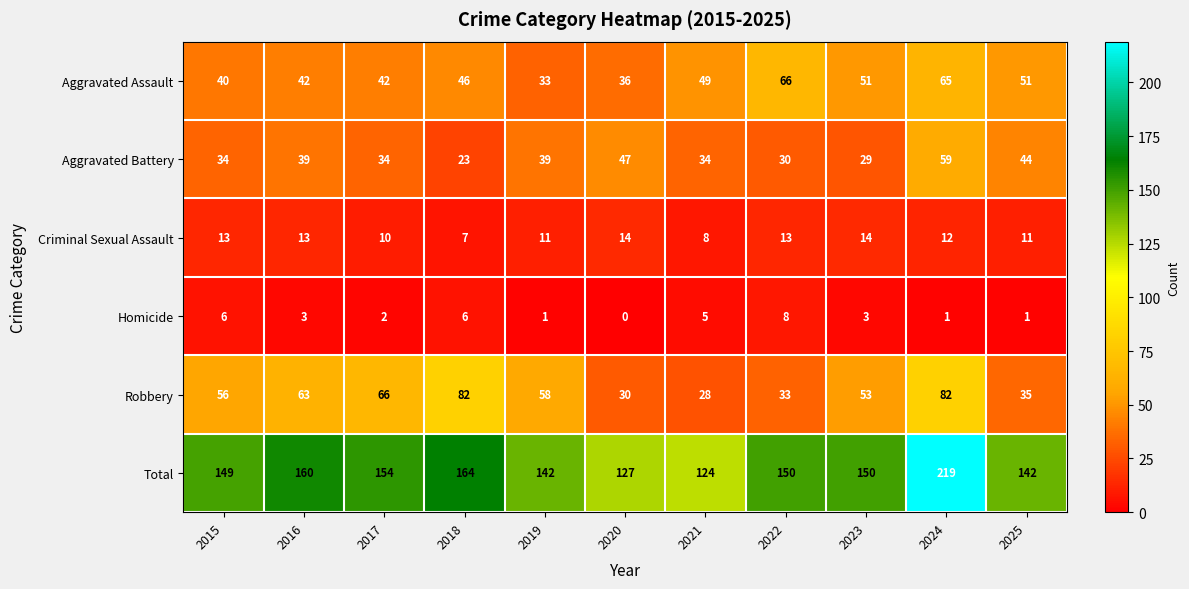

How many values in the Criminal Sexual Assault series are below 12?

5